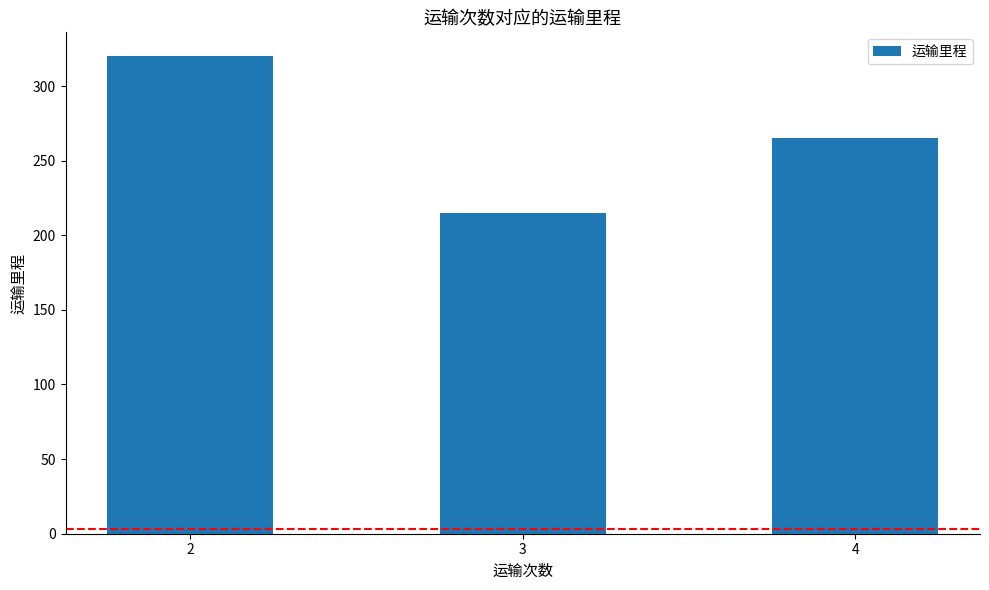

What is the value of the 2nd bar from the left?

215